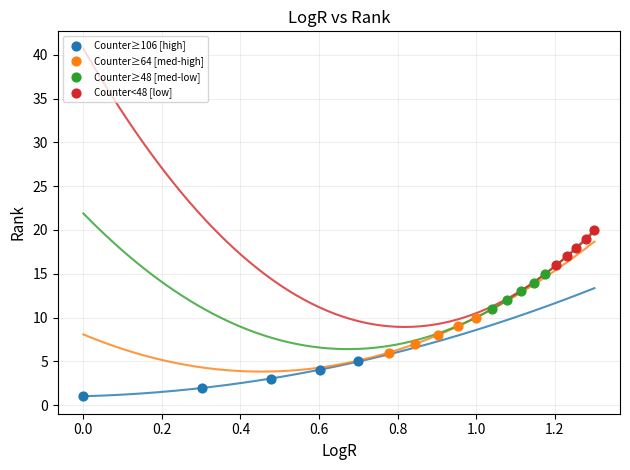

What are all the series names shown in the legend?

Counter≥106 [high], Counter≥64 [med-high], Counter≥48 [med-low], Counter<48 [low]